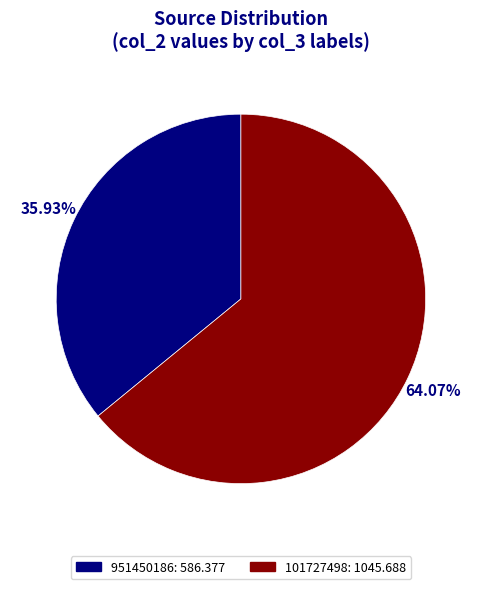

What percentage is the 101727498 slice, to the nearest percent?

64%